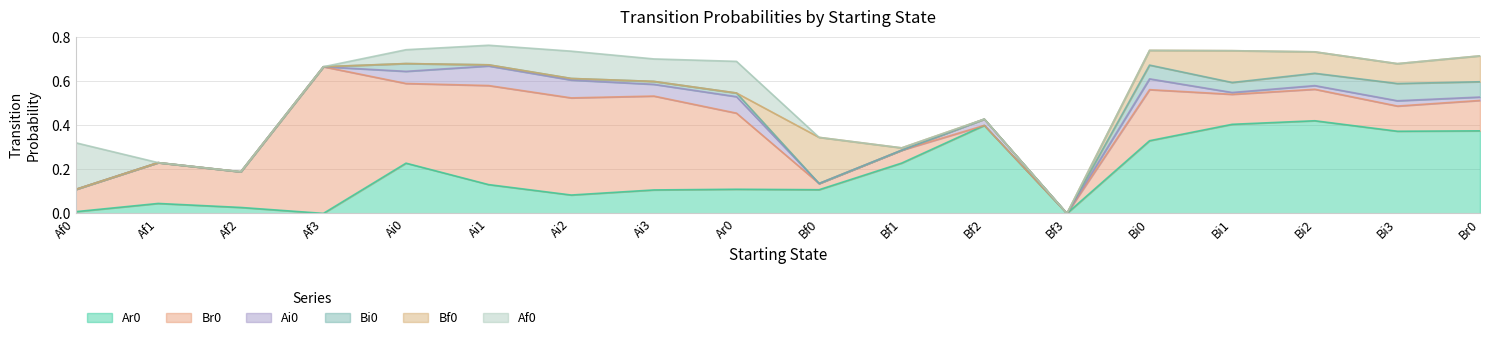

How many values in Ai0 are above zero?

11